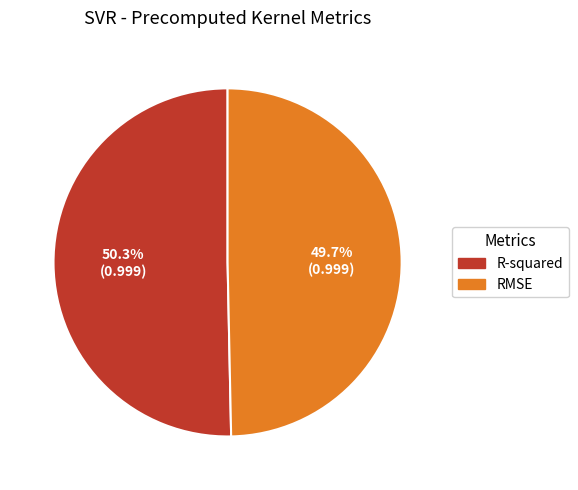

True or false: RMSE accounts for 50% of the total.

True